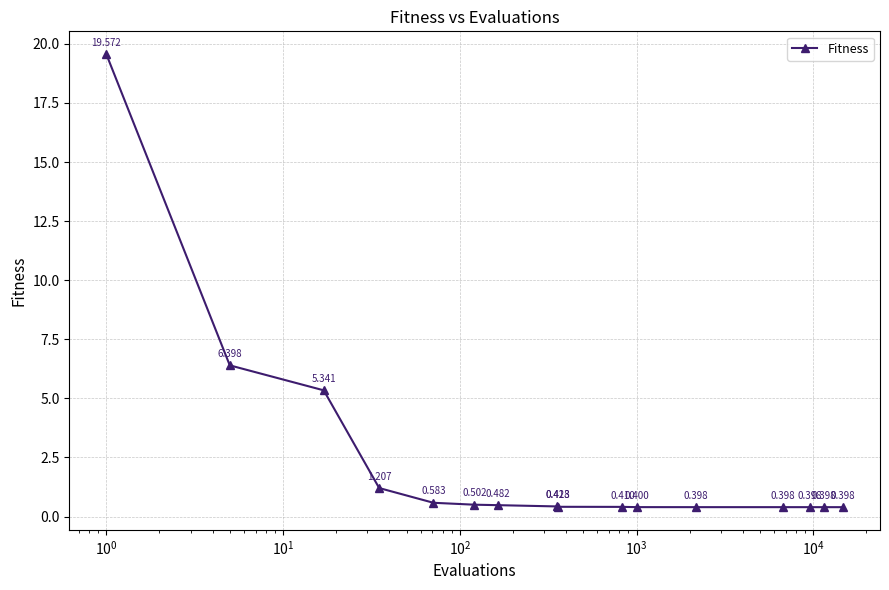

True or false: the data has more than 2 interior local peaks.

False